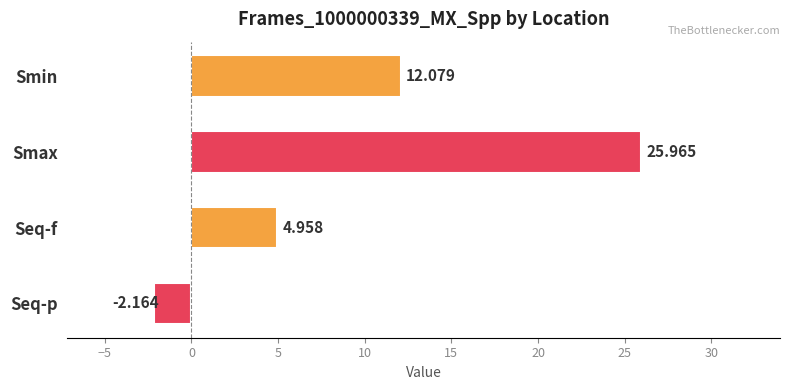

Which has a higher value, Smin or Seq-p?

Smin